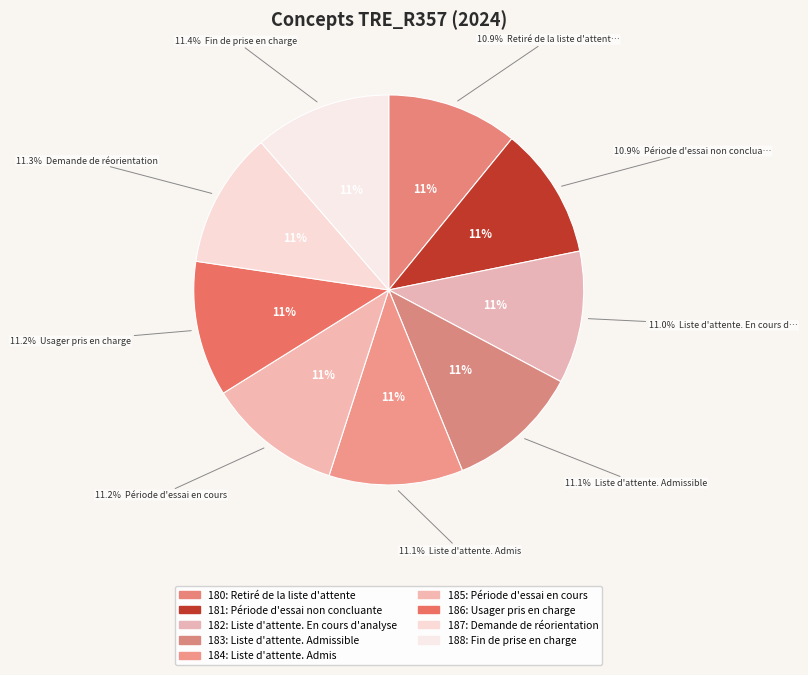

What percentage is the 182 slice, to the nearest percent?

11%